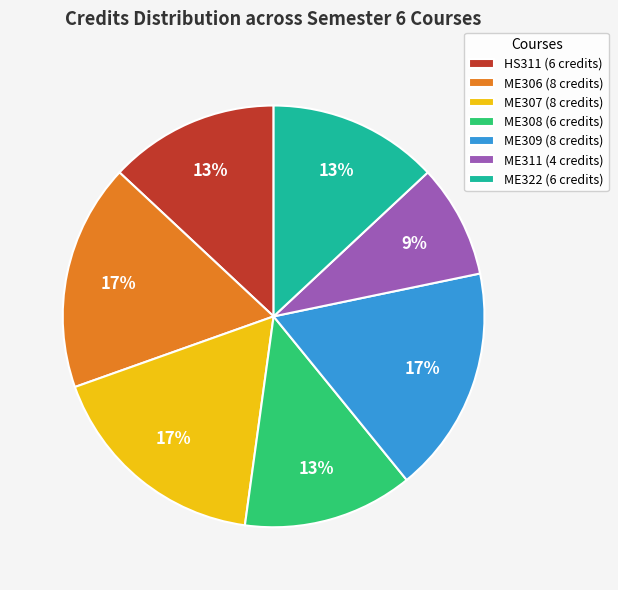

What is the smallest slice in the pie chart?

ME311